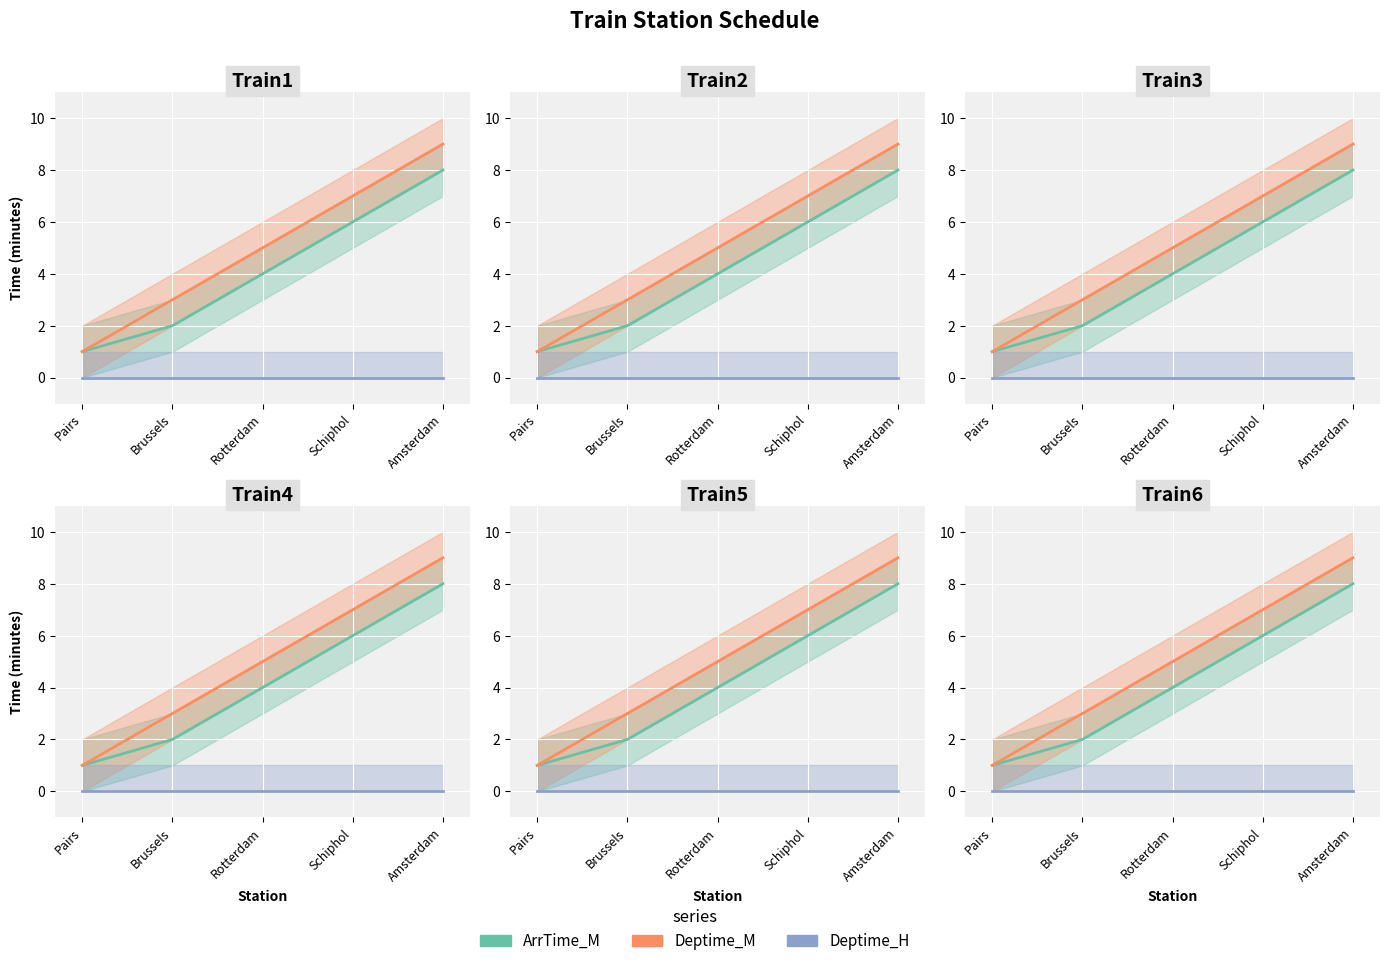

Does the chart display data point markers on the line(s)?

No